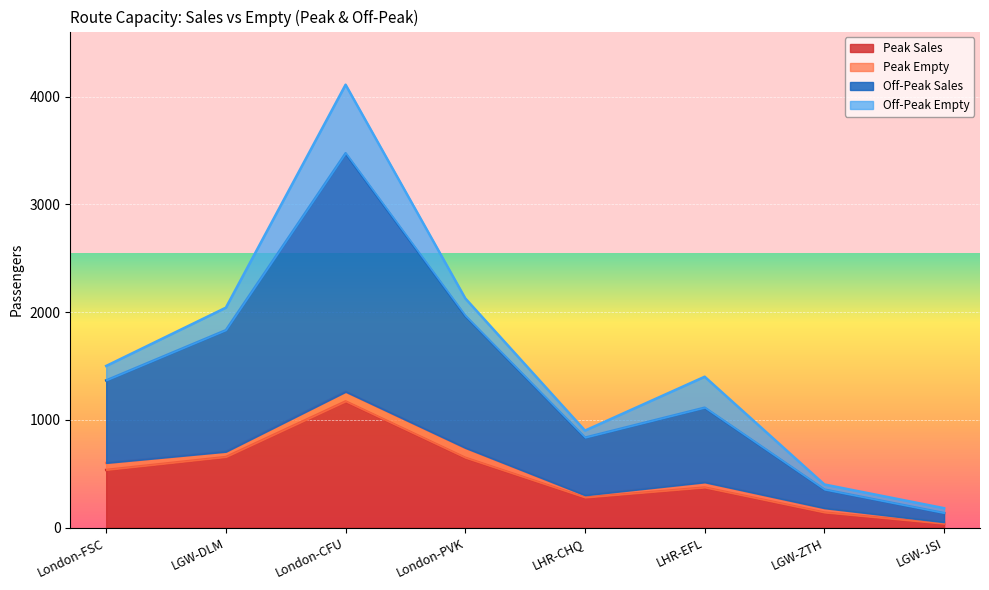

True or false: Off-Peak Sales and Peak Sales cross at least once.

False